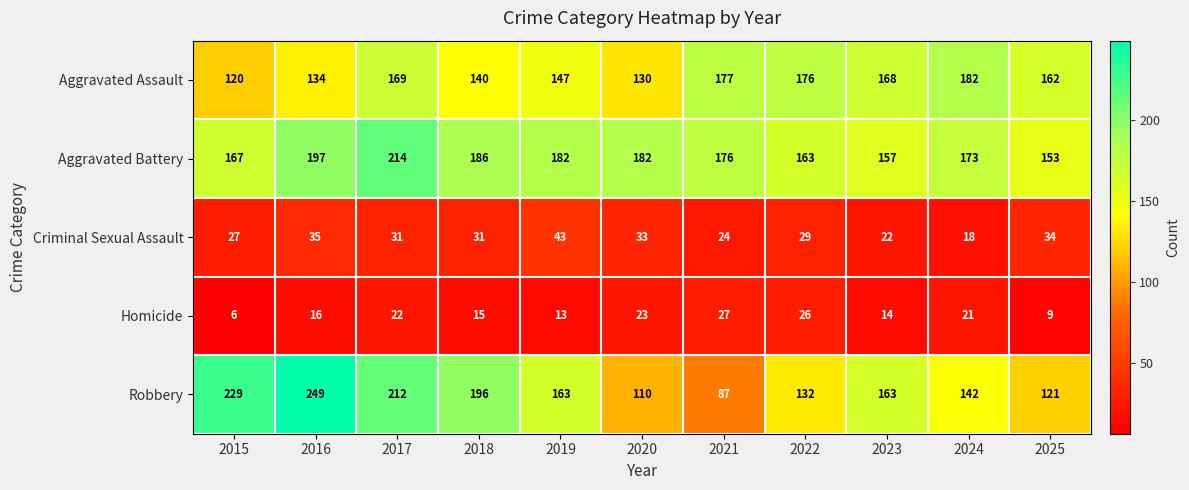

True or false: Aggravated Battery has a value of 157 at 2023.

True